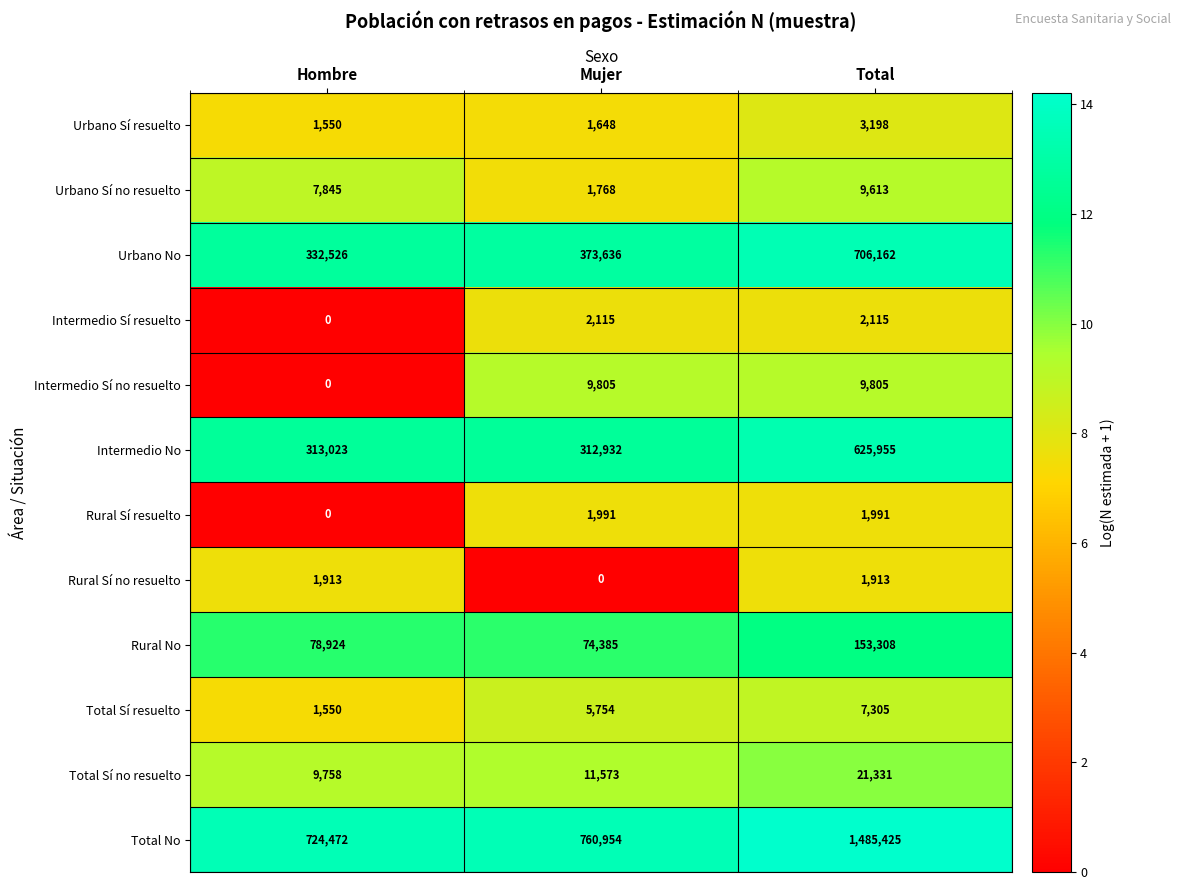

Is it true that Intermedio Sí resuelto equals 0 at Hombre?

True